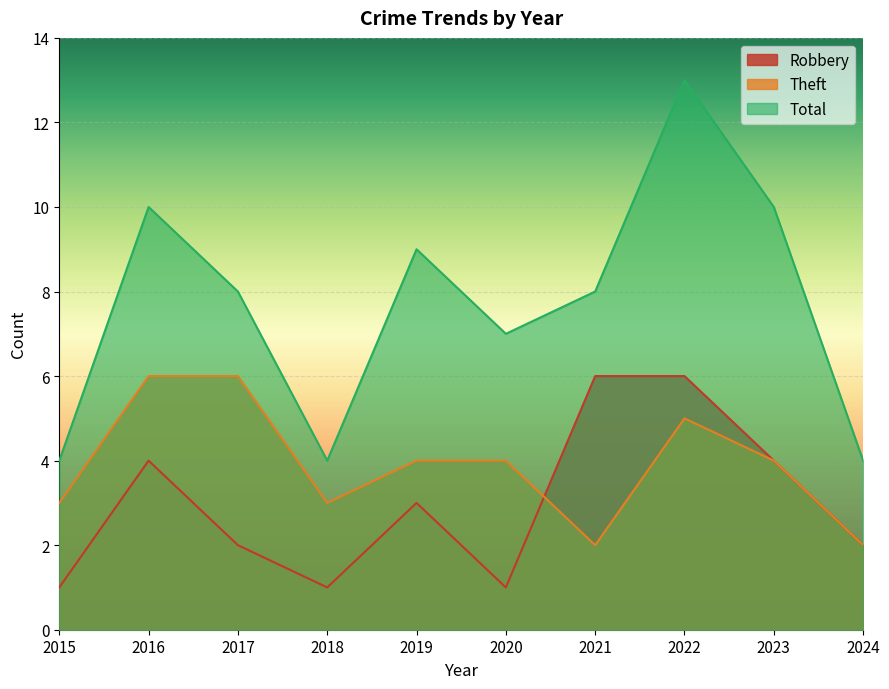

What is the value of the Theft point at the 3rd from the left?

6